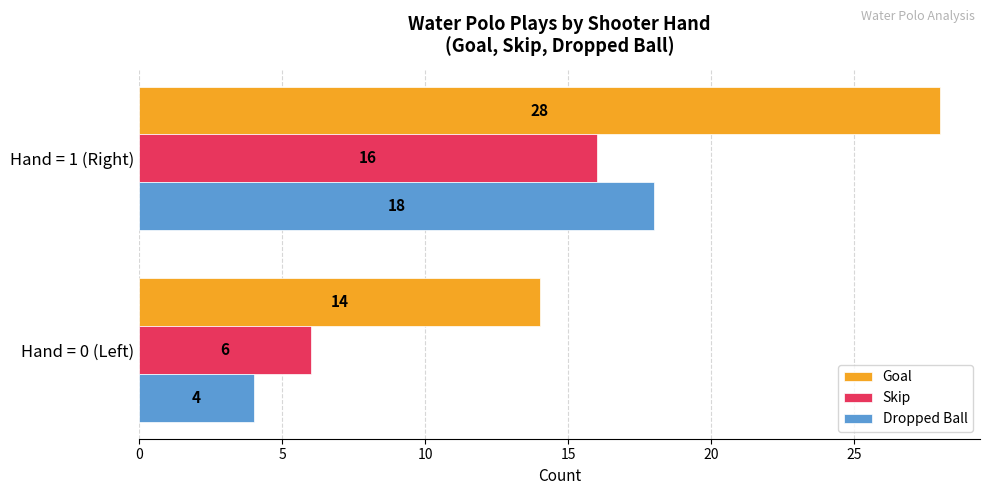

Count the Goal values in the range 14 to 28.

2